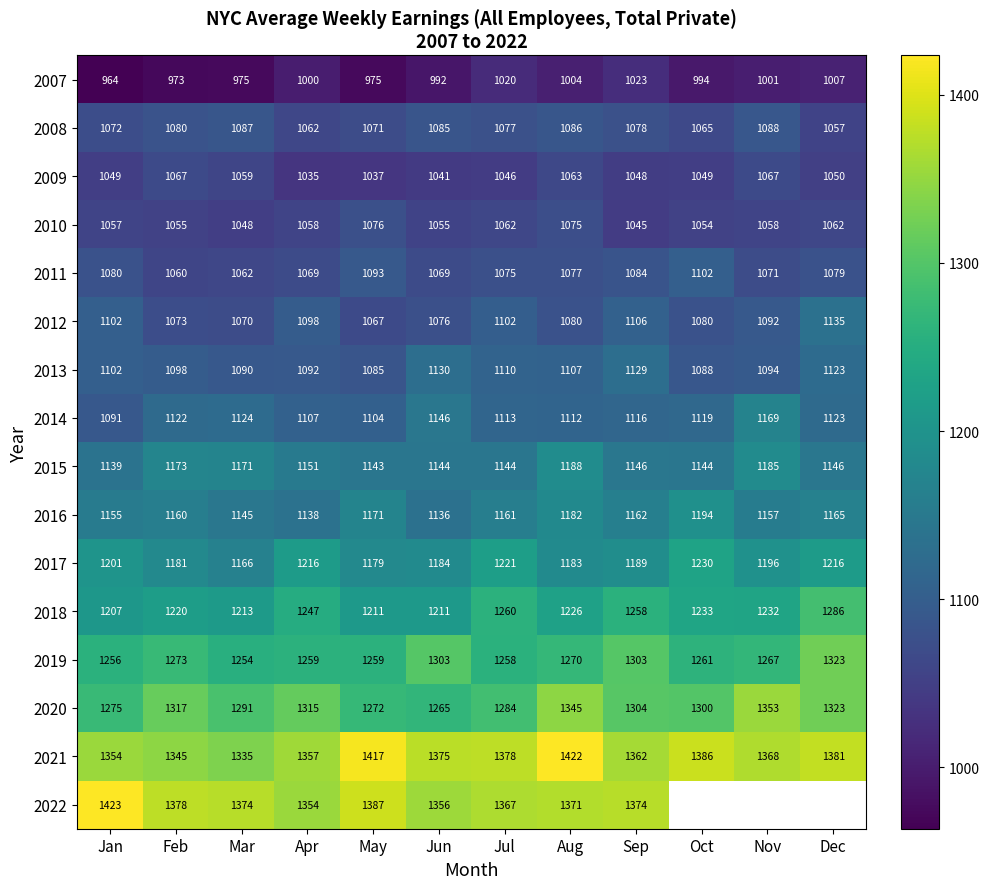

At which category is the sum across all series the highest?

Aug